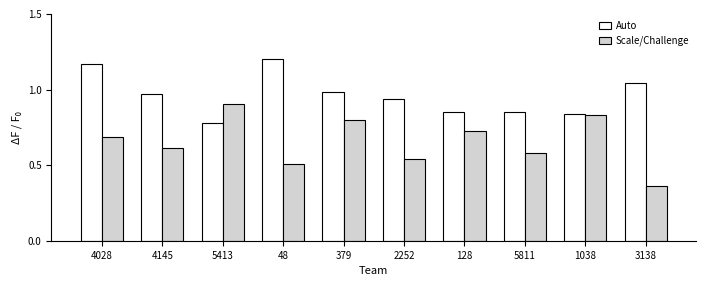

At how many categories does at least one series exceed 0?

10